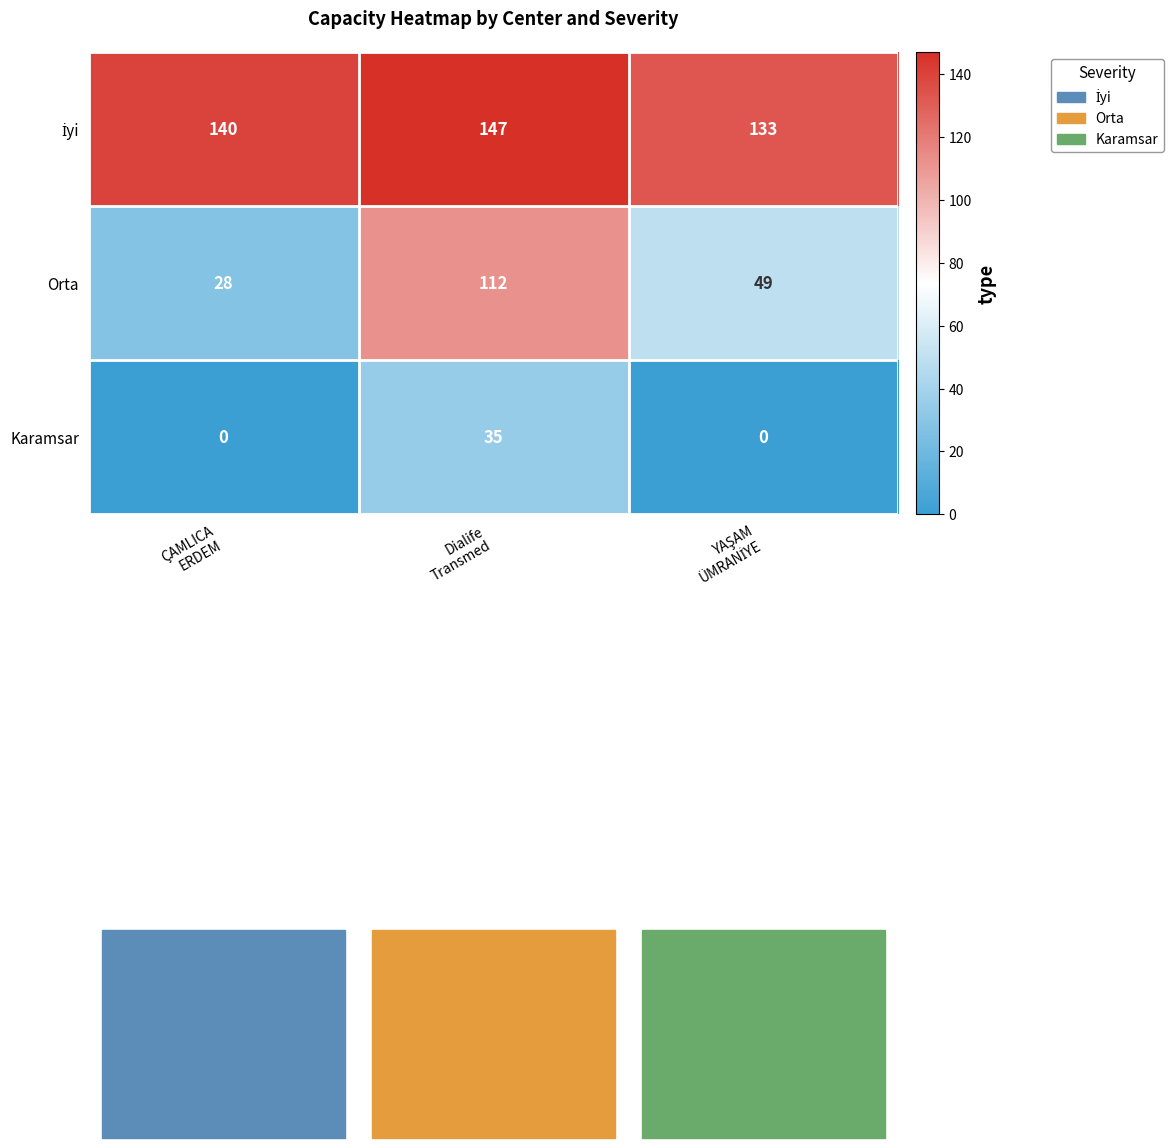

Which series has the widest spread of values?

Orta